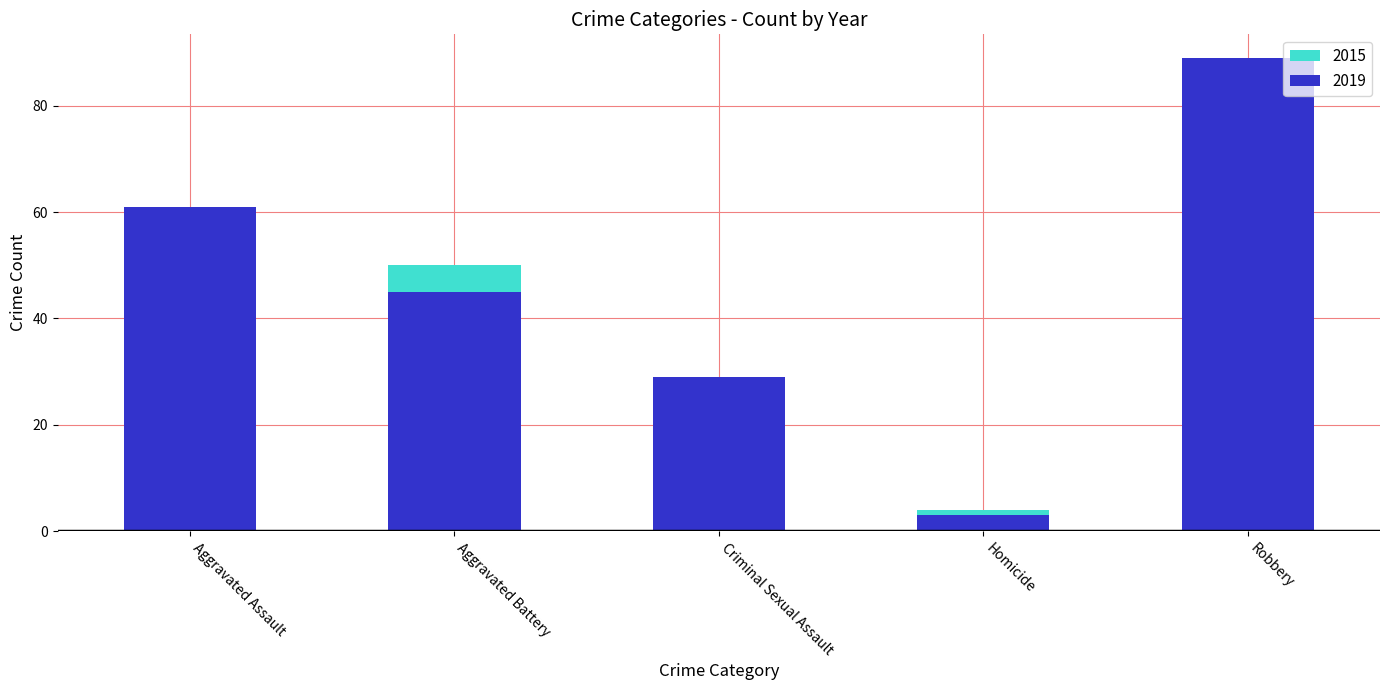

Reading left to right, list all the values displayed in this chart.

2015: 31	50	13	4	87
2019: 61	45	29	3	89